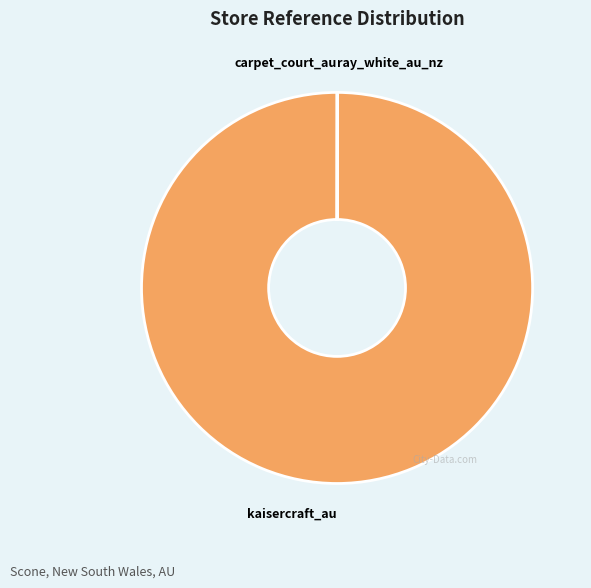

What is the majority slice?

kaisercraft_au